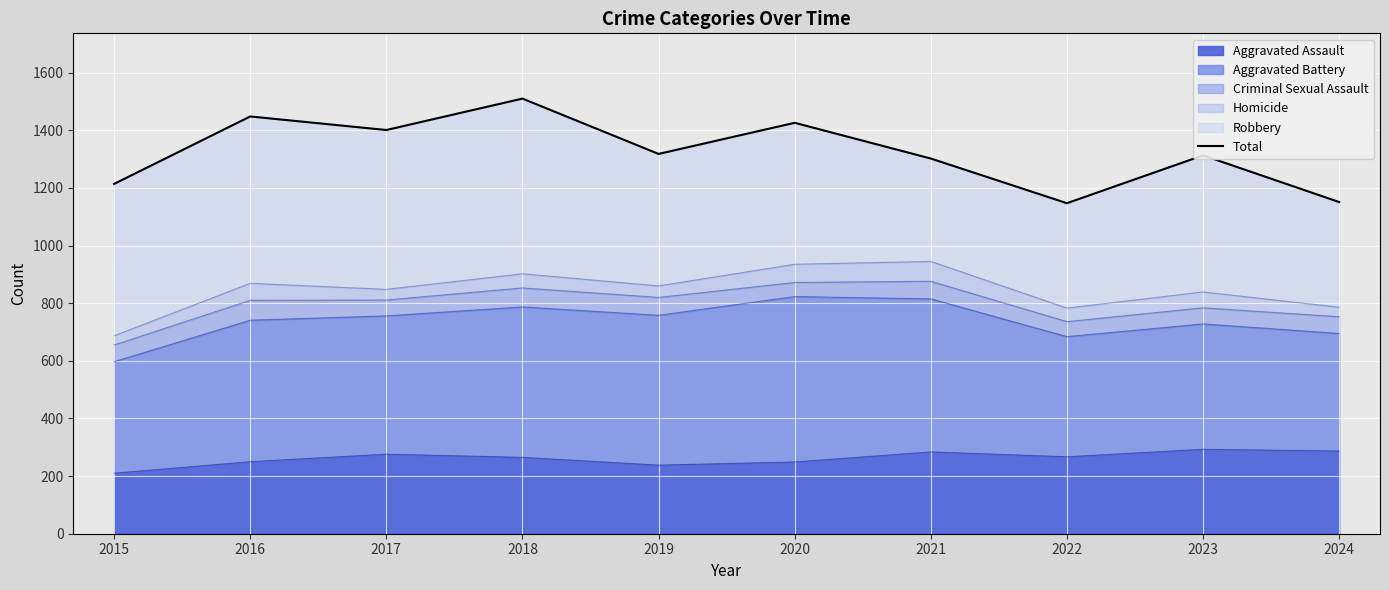

What is the change in value from 2022 to 2024?

+4